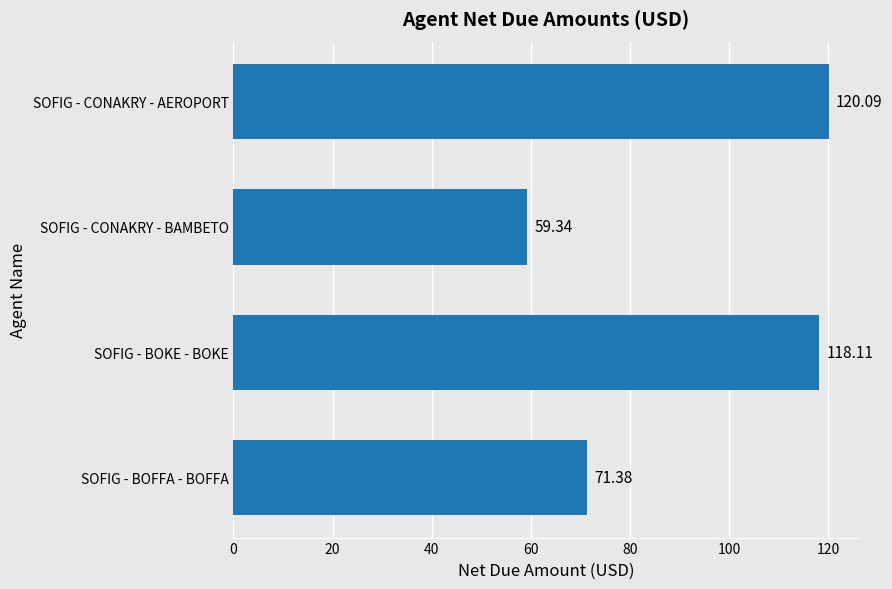

Which has a higher value, SOFIG - CONAKRY - BAMBETO or SOFIG - BOKE - BOKE?

SOFIG - BOKE - BOKE